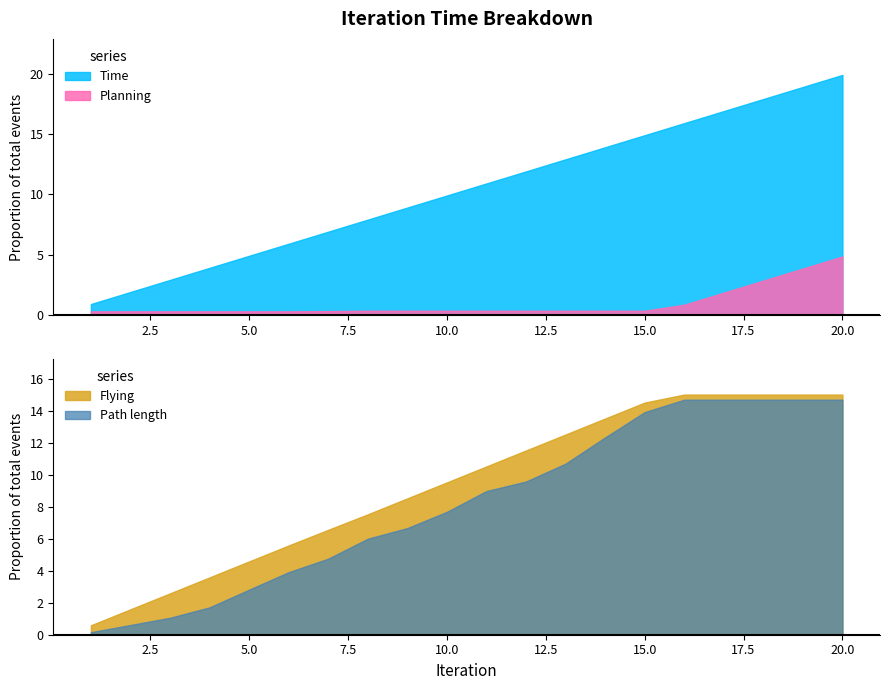

What are all the series names shown in the legend?

Time, Planning, Flying, Path length